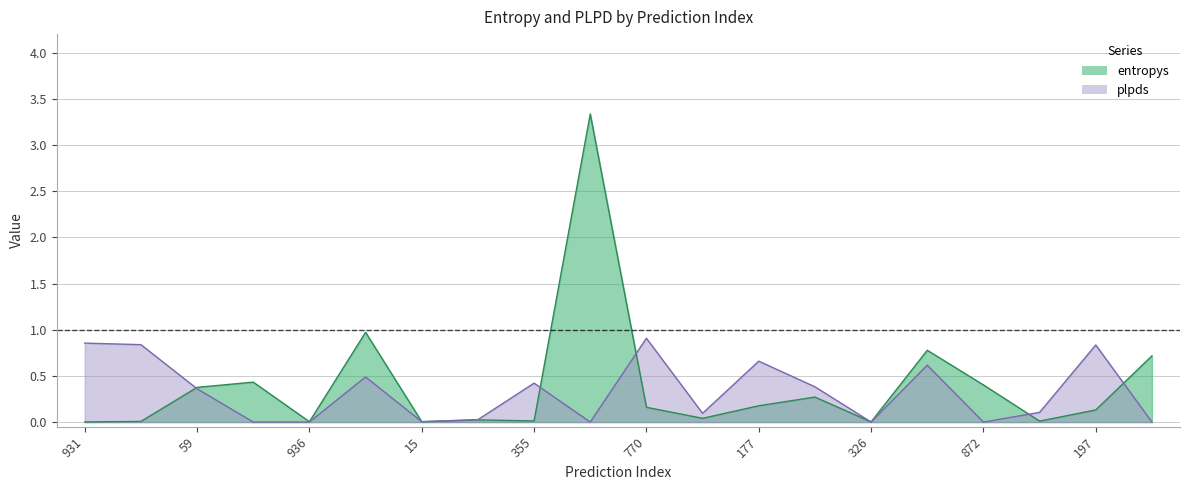

At which category does entropys reach its first local valley?

936